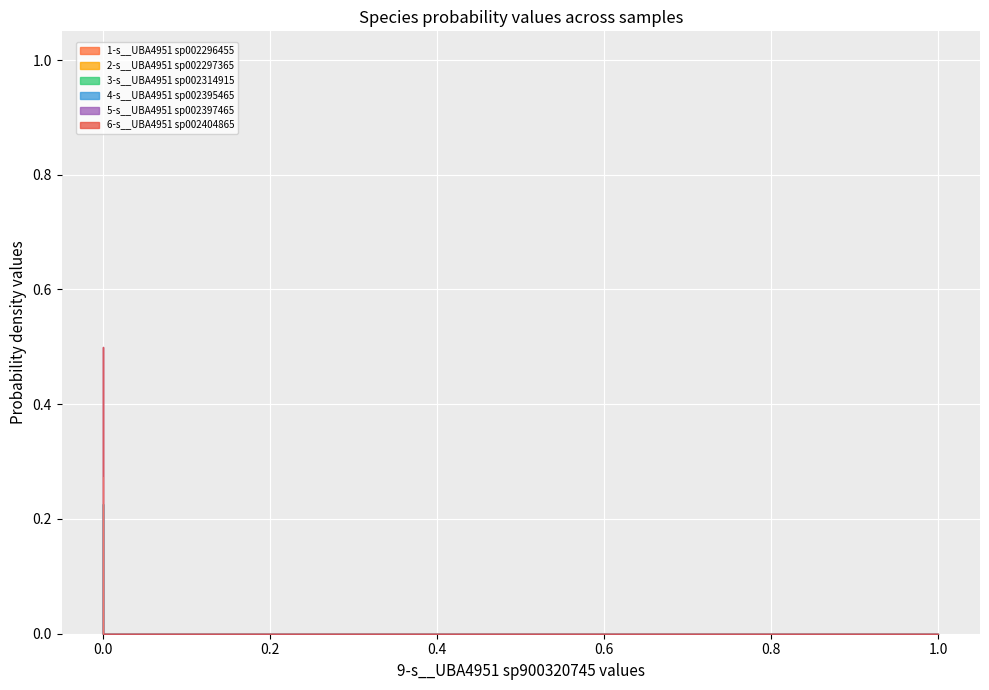

Rank the series at RUG698.fasta from lowest to highest value.

1-s__UBA4951 sp002296455, 2-s__UBA4951 sp002297365, 3-s__UBA4951 sp002314915, 4-s__UBA4951 sp002395465, 5-s__UBA4951 sp002397465, 6-s__UBA4951 sp002404865